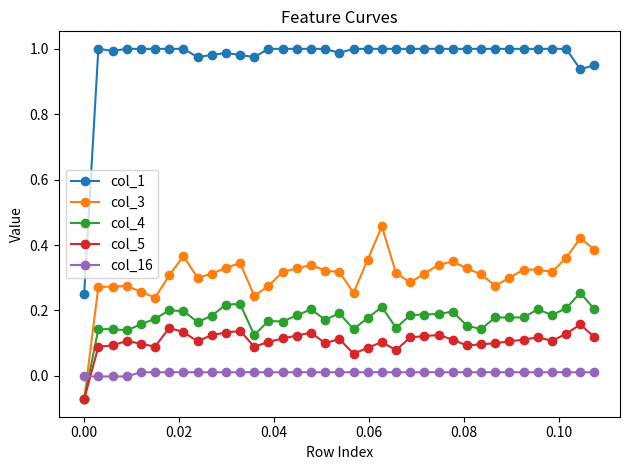

Which series has the largest total across all categories?

col_1